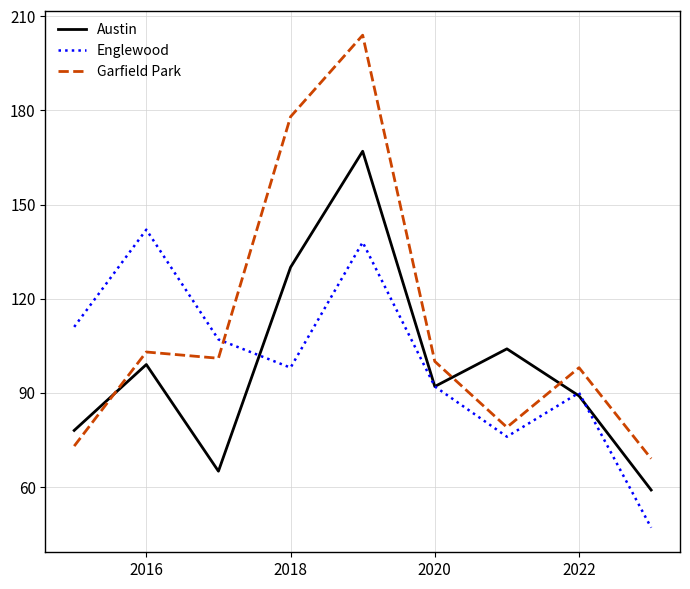

What is the greatest value displayed?

204